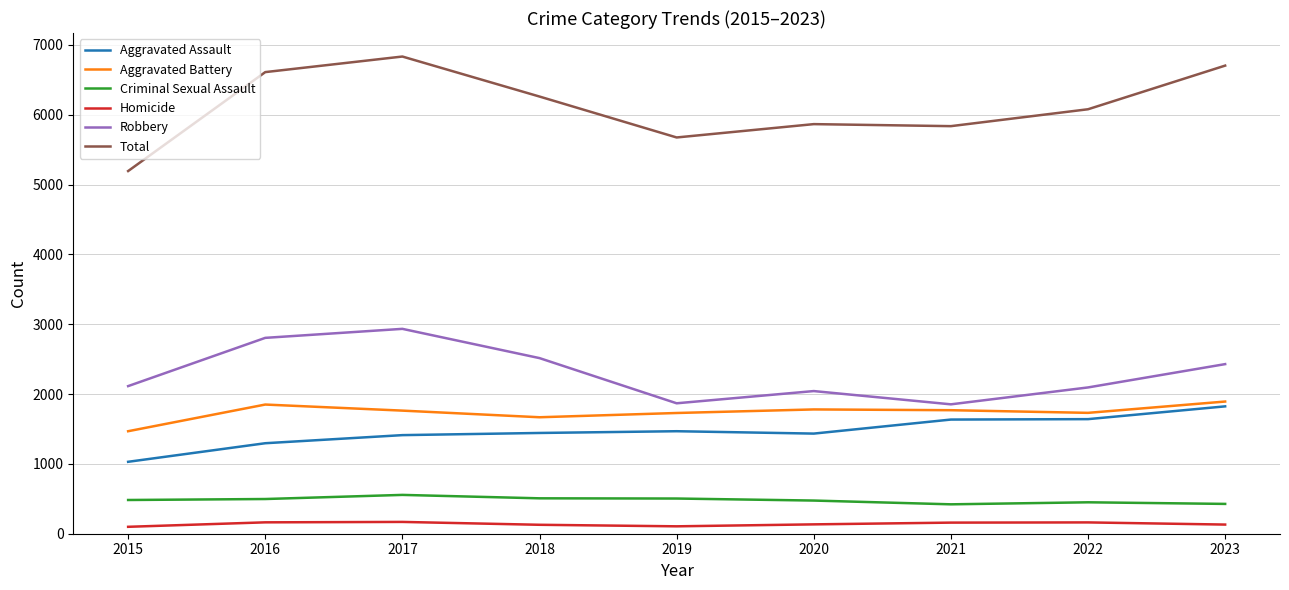

How many values in the Aggravated Battery series are below 1763?

4